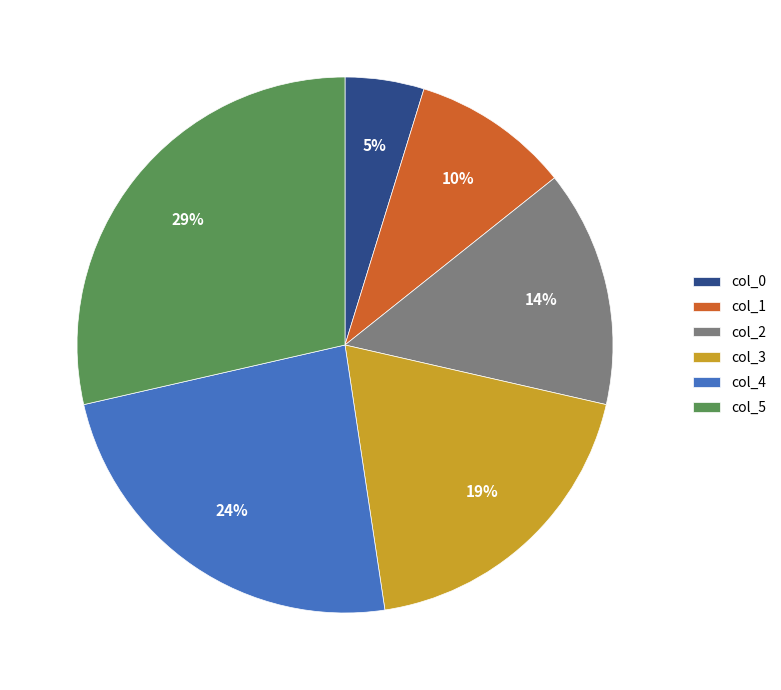

To the nearest percent, what percentage of the pie is col_4?

24%